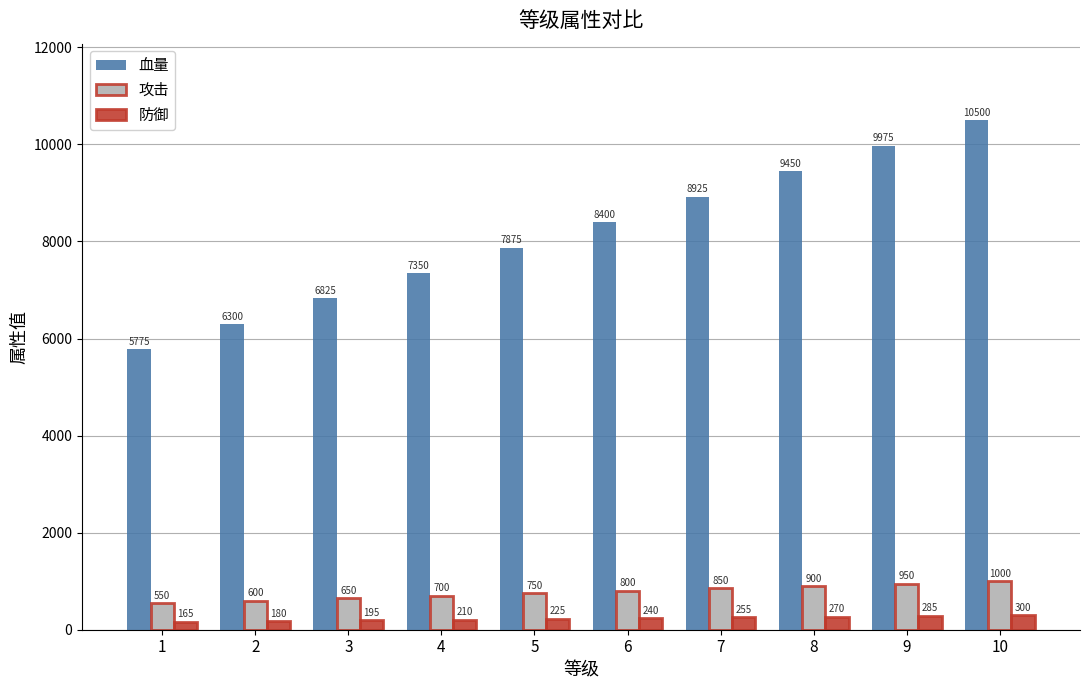

The value of 攻击 at 8 is 1287. True or false?

False